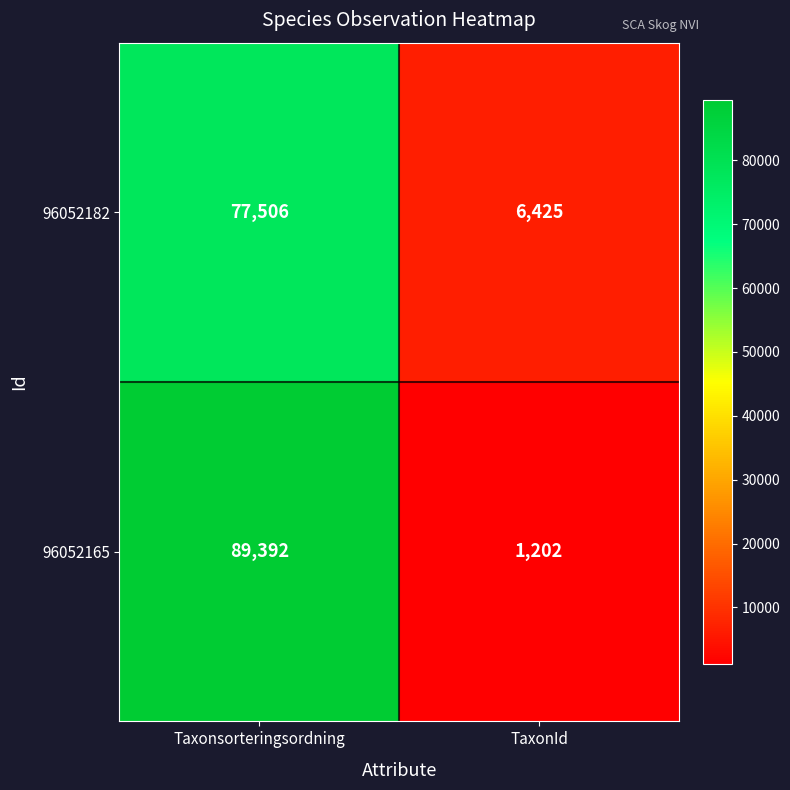

What is the sum of all 96052182 values?

83931